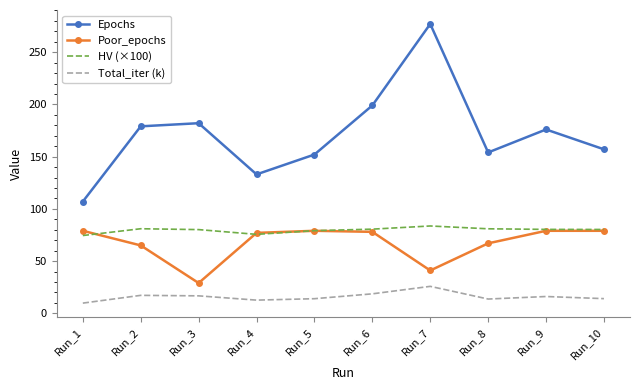

Which series has the widest spread of values?

Epochs